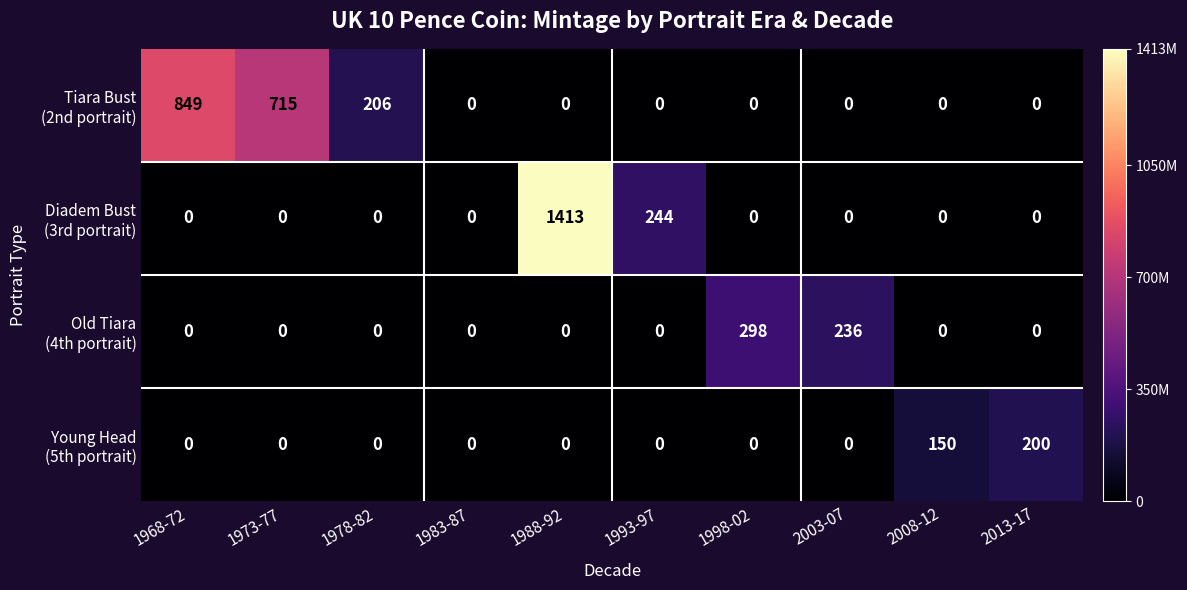

At which category is the sum across all series the highest?

1988-92